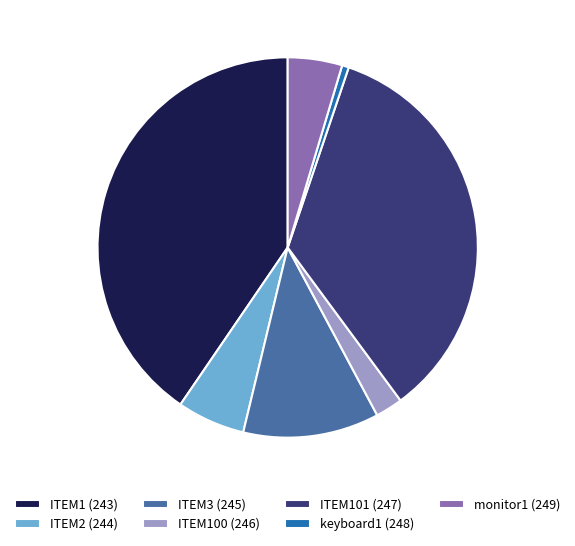

What is the largest slice in the pie chart?

ITEM1 (243)